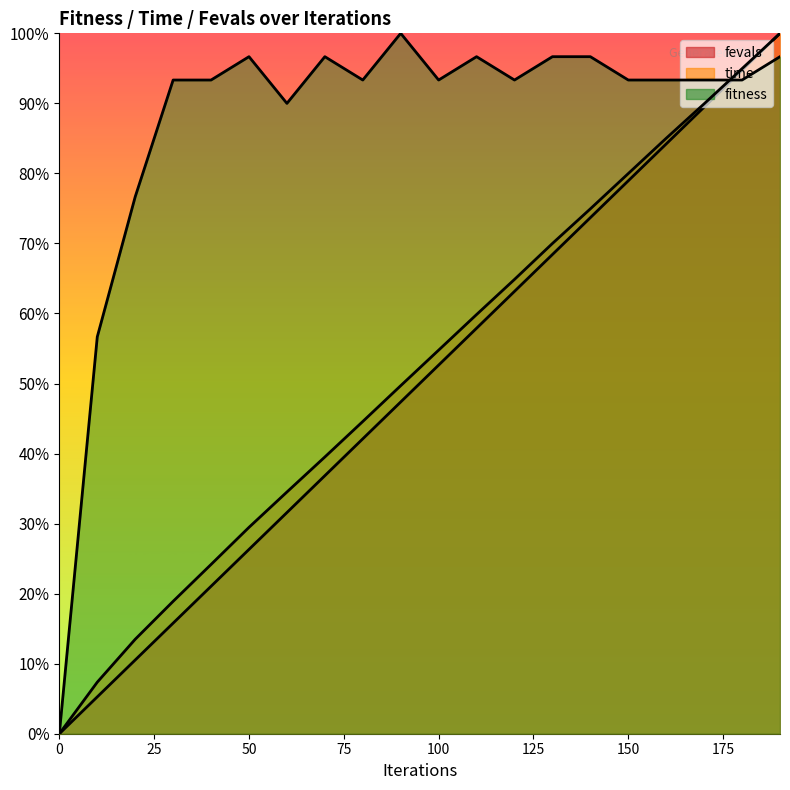

What is the value of the time point at the 9th from the left?

0.4